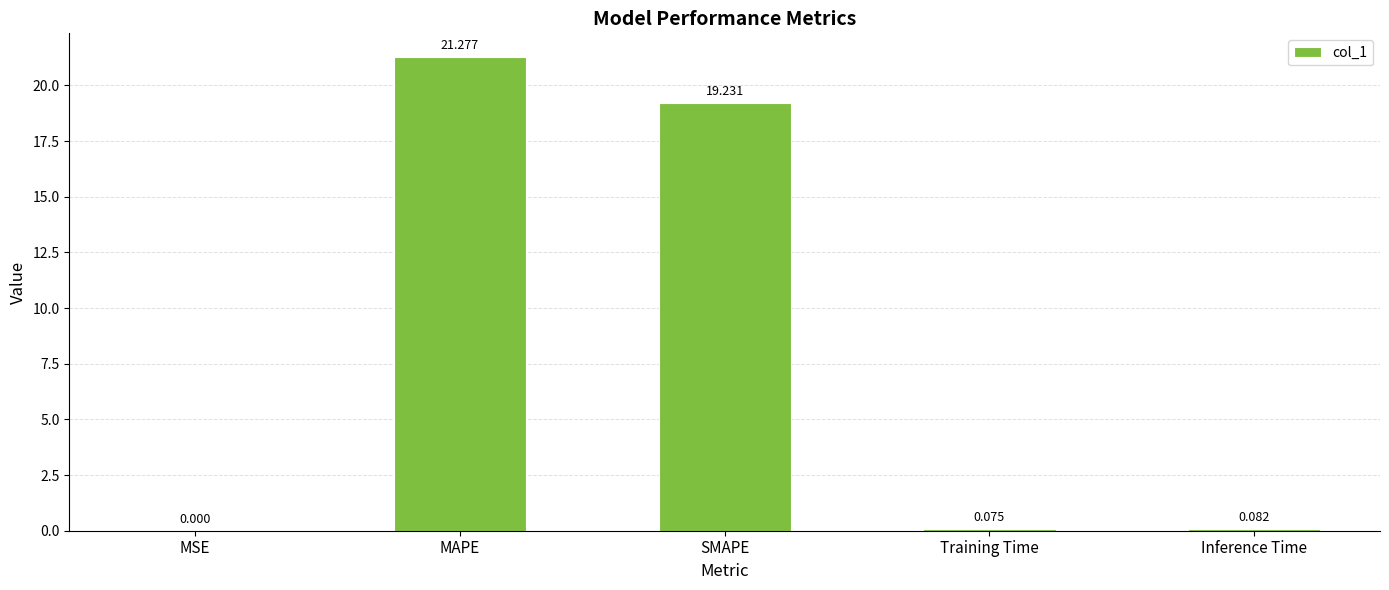

At which label is the value closest to 10?

SMAPE